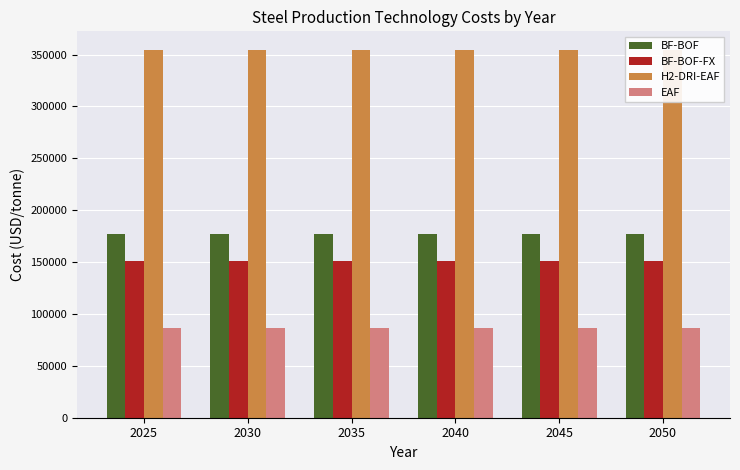

At which category is the sum across all series the highest?

2025